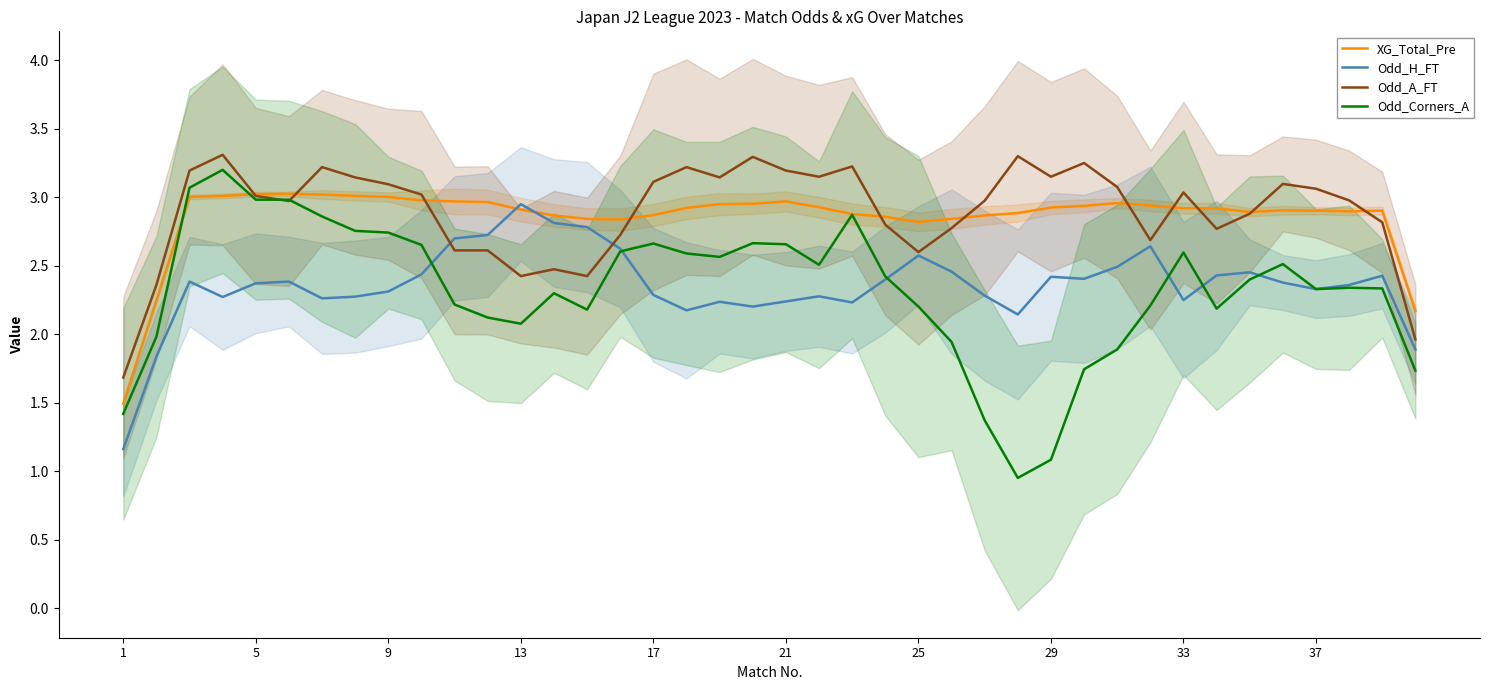

Which series has the widest spread of values?

Odd_Corners_A